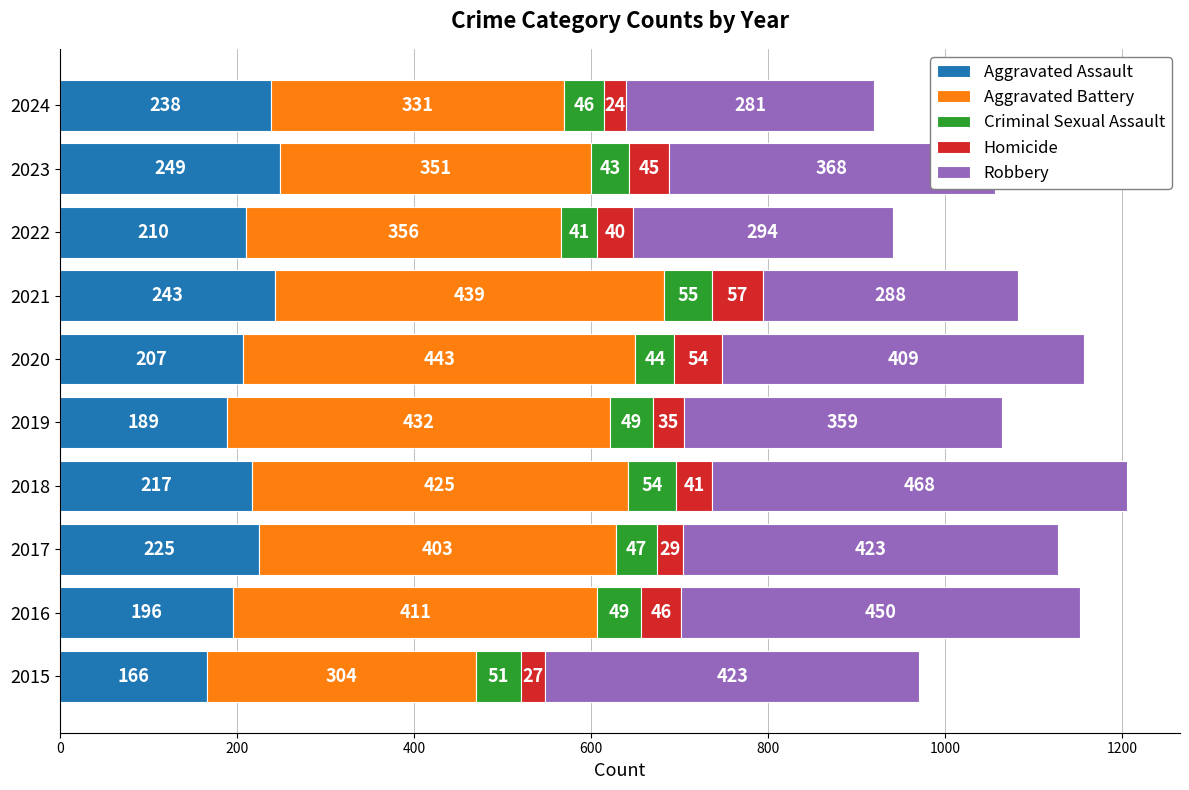

Rank the categories by Aggravated Assault value from lowest to highest.

2015, 2019, 2016, 2020, 2022, 2018, 2017, 2024, 2021, 2023